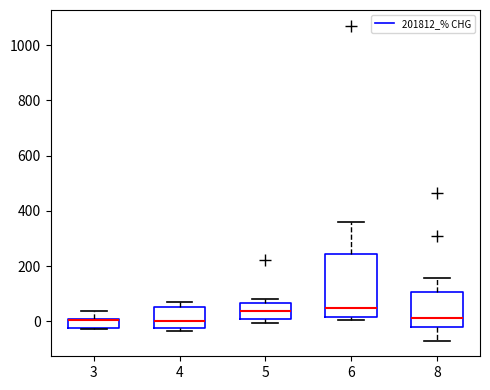

Reading left to right, transcribe this box plot: for each box, give where its median line is, the range the box spans, and where its two whiskers end, as read against the y-axis. The values are not printed on the chart, so give them approximately, as read against the axis.

3: median 0, box -20 to 0, whiskers -20 to 40
4: median 0, box -20 to 60, whiskers -40 to 60 (just above the box's upper edge)
5: median 40, box 0 to 60, whiskers 0 (just below the box's lower edge) to 80
6: median 40, box 20 to 240, whiskers 0 to 360
8: median 20, box -20 to 100, whiskers -60 to 160